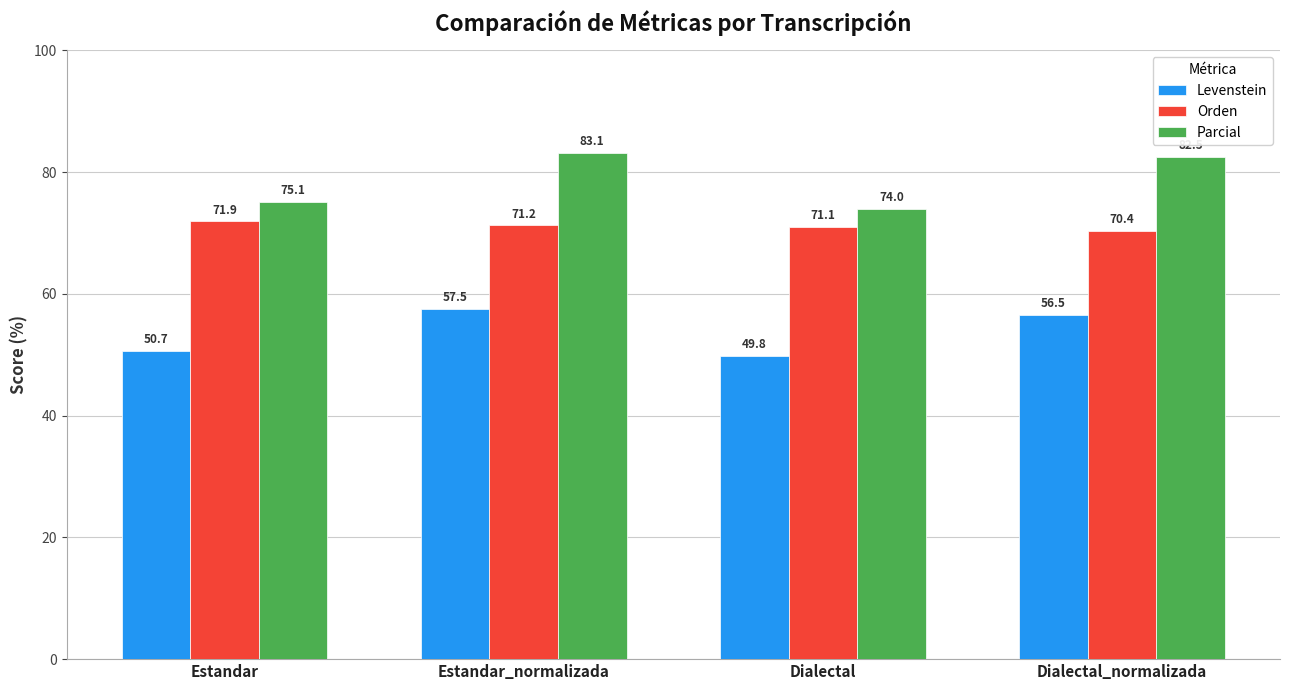

The Orden series shows 113.9 at Dialectal_normalizada. True or false?

False